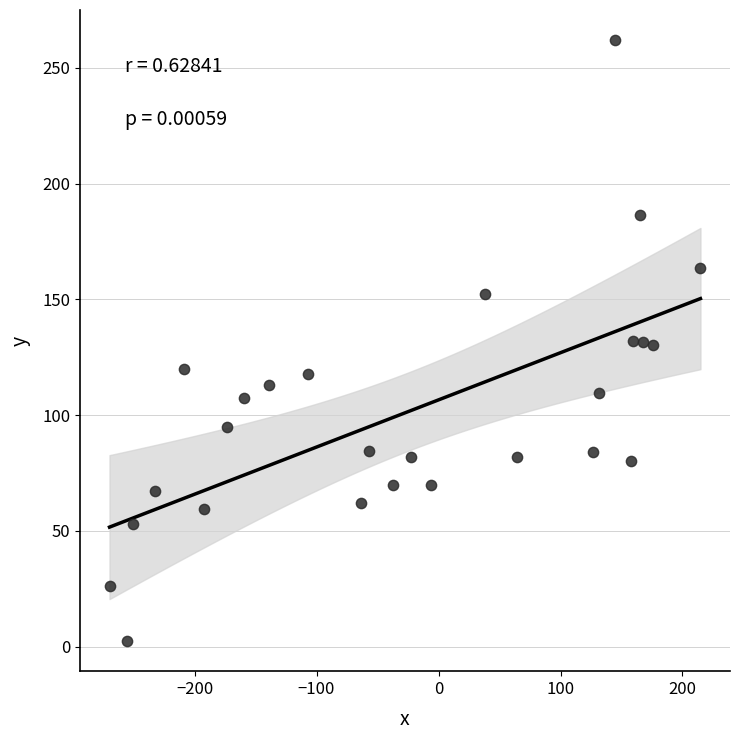

What is the range of Y values (max minus min)?

259.5